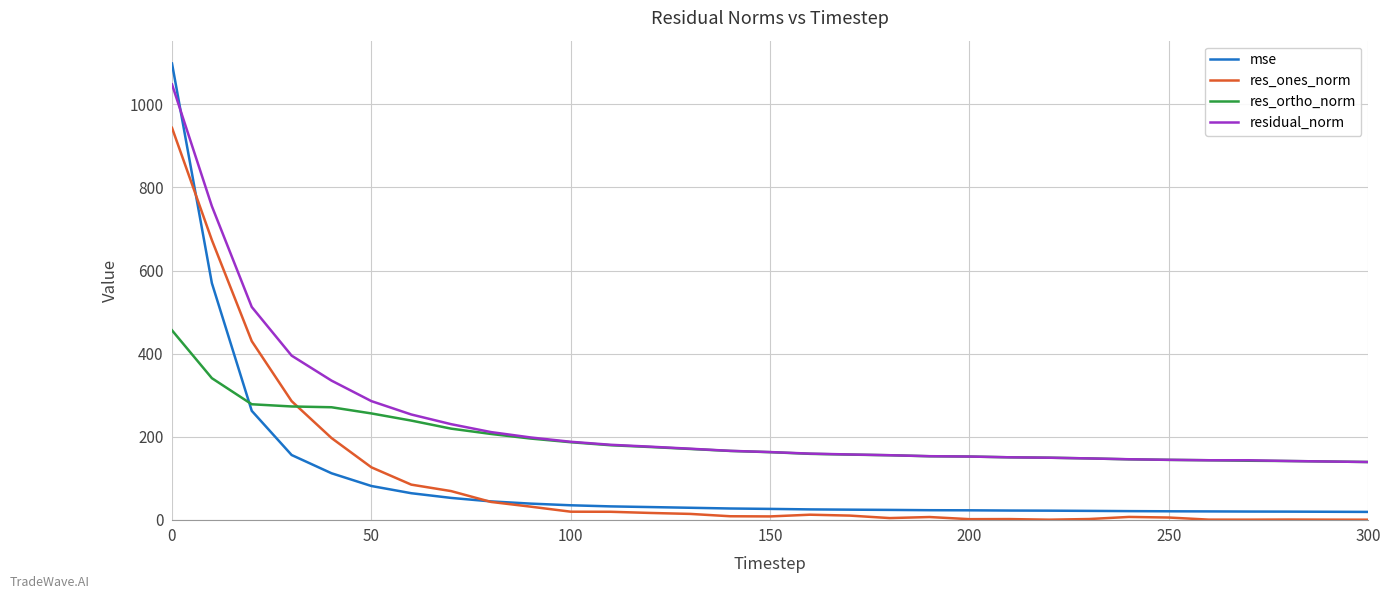

What is the sum of all res_ortho_norm values?

6006.9